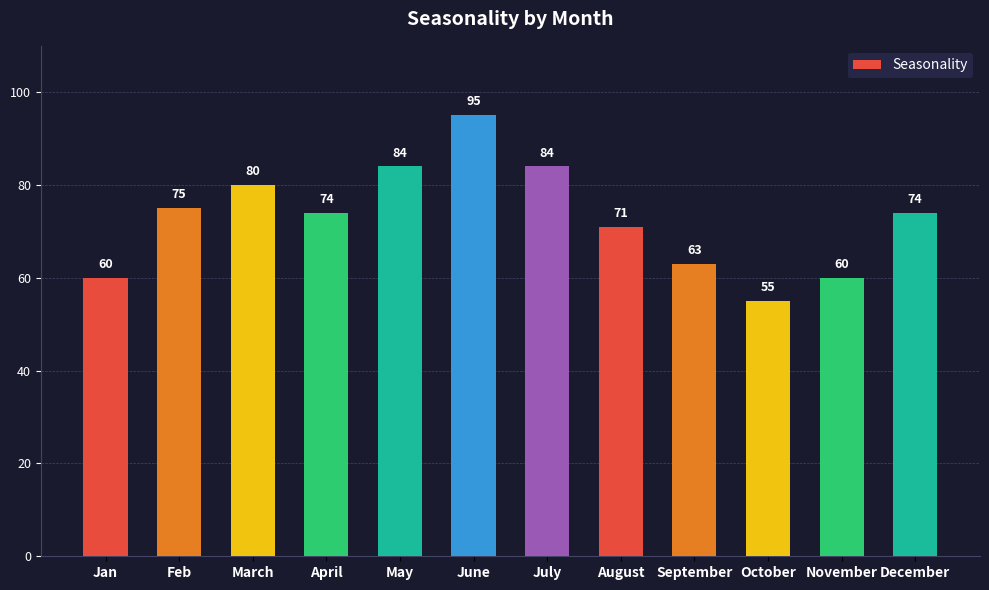

What is the average value?

73